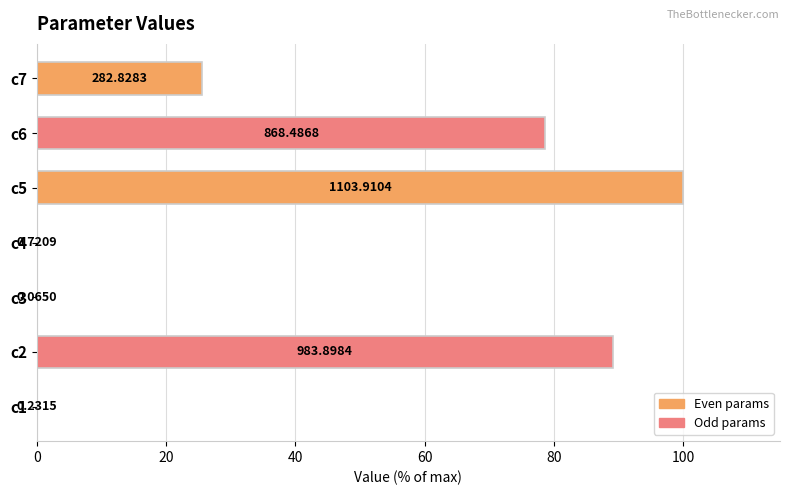

What is the maximum value shown in the chart?

100.0